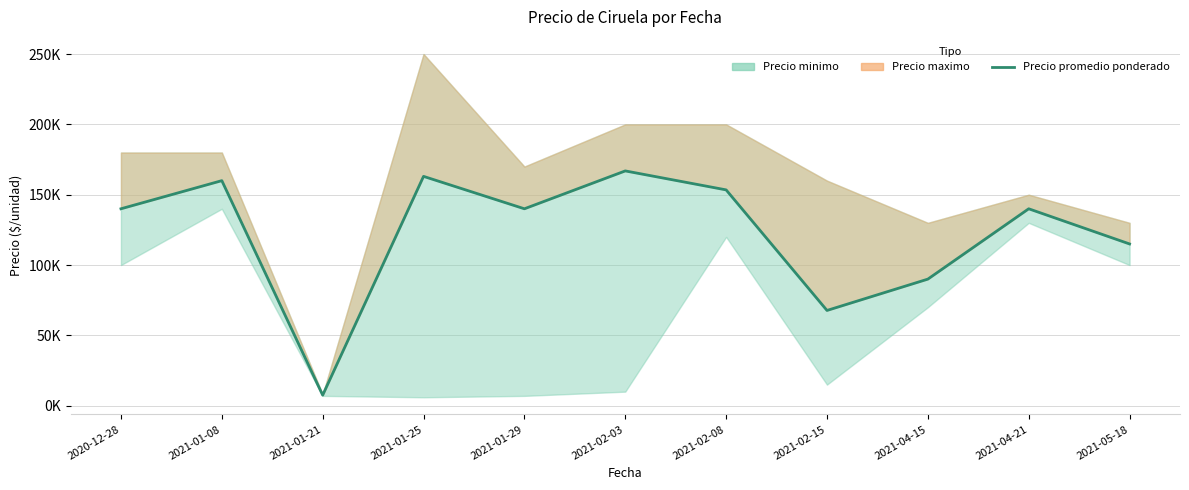

What is the value of the 8th point from the left?

67727